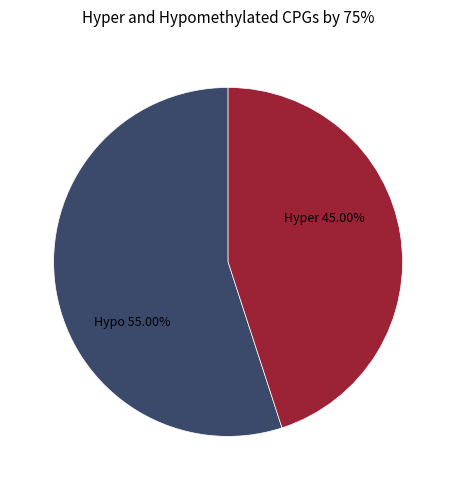

Is there a majority slice in this chart?

Yes